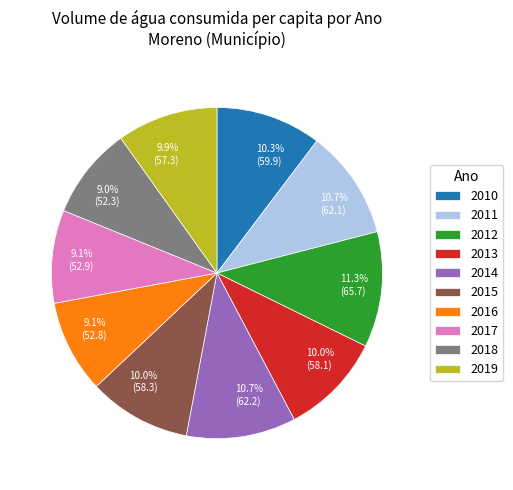

Between 10.0% (58.1) and 9.1% (52.9), which is larger?

10.0% (58.1)